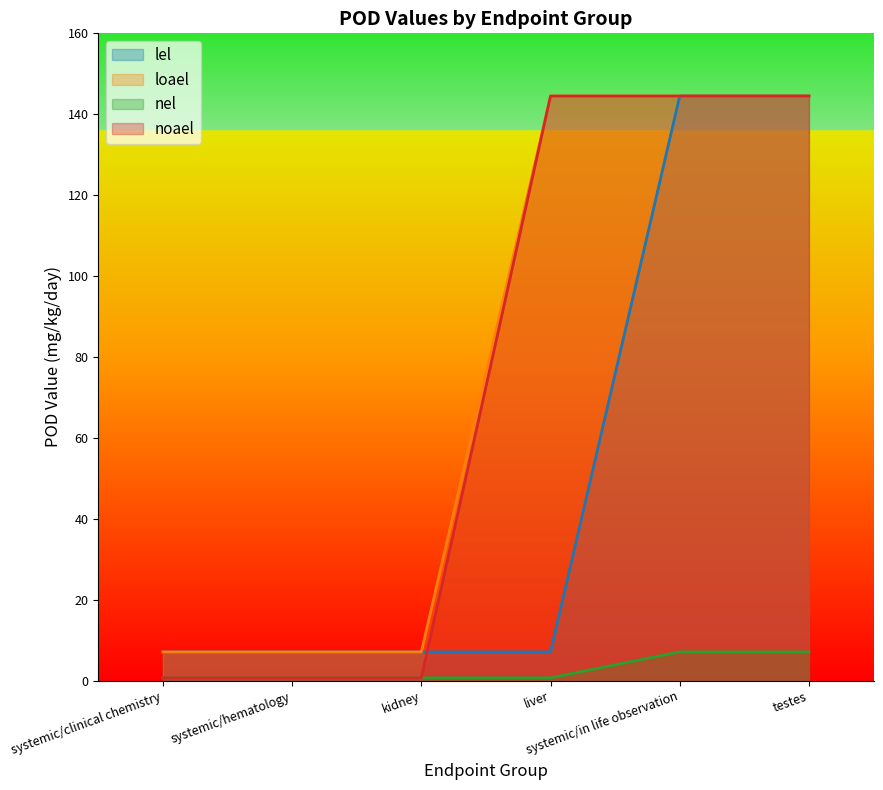

Where does the noael series first go above 144?

liver